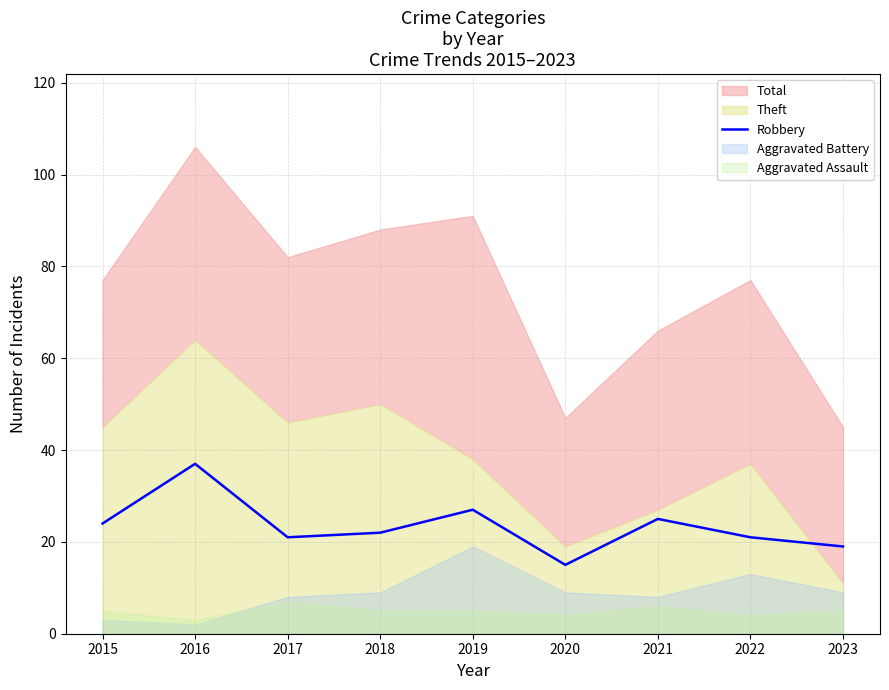

The value of Robbery at 2019 is 16. True or false?

False